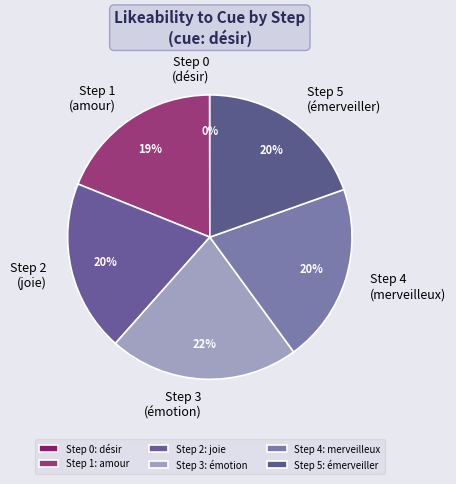

Which category has the biggest portion of the pie?

Step 3